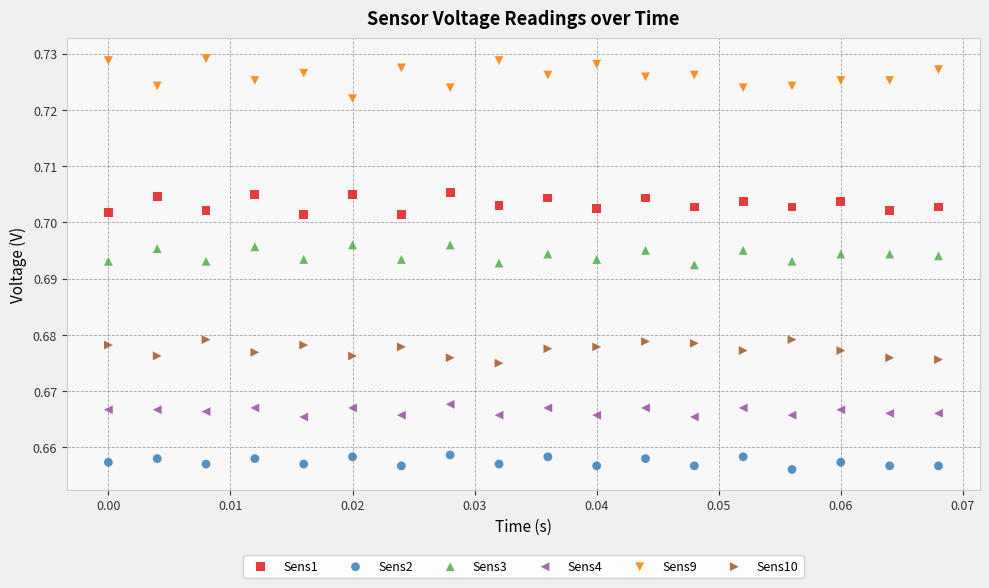

Which series reaches the minimum Y coordinate?

Sens2